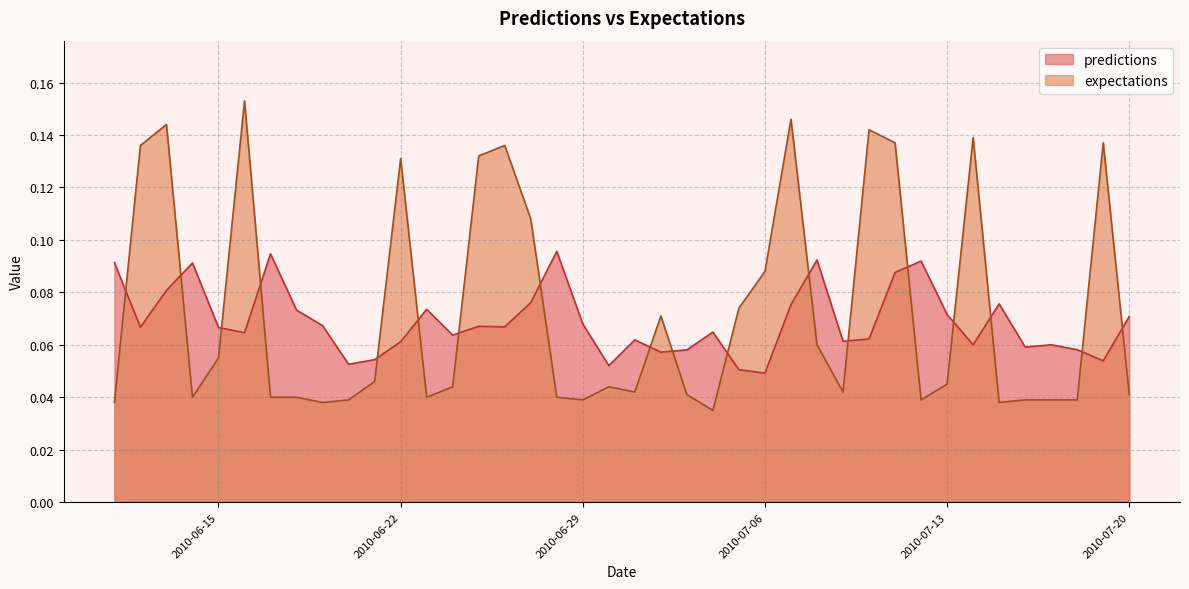

Which series has the largest range (max minus min)?

expectations